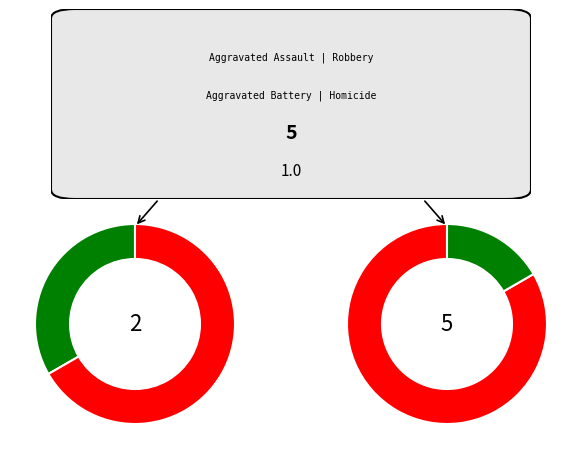

Rank the categories by value from lowest to highest.

Homicide, Aggravated Assault, Aggravated Battery, Robbery